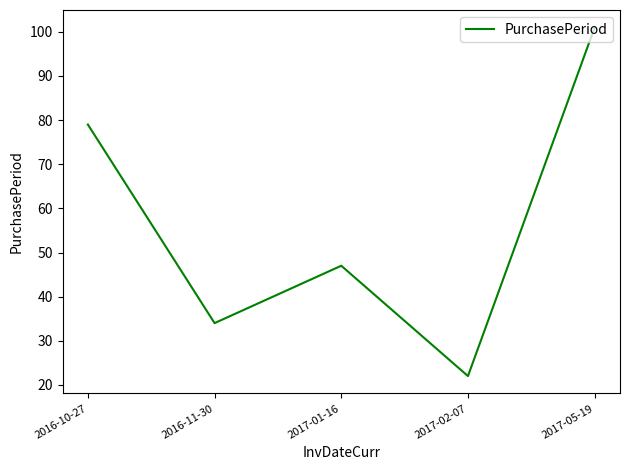

Reading right to left, transcribe all the data shown in this chart.

101	22	47	34	79